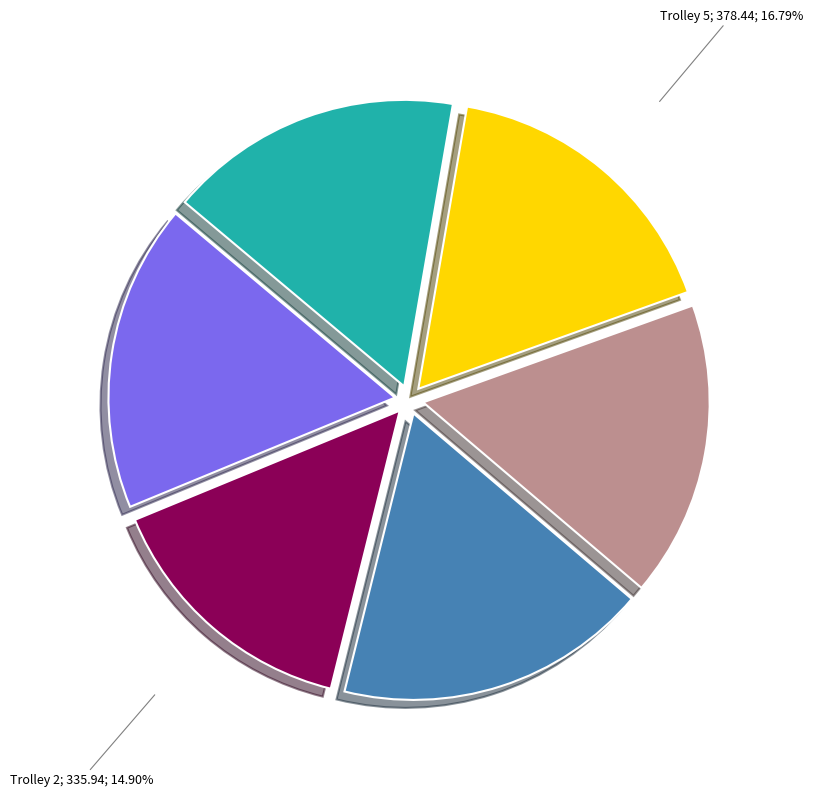

Does any single category account for the majority?

No